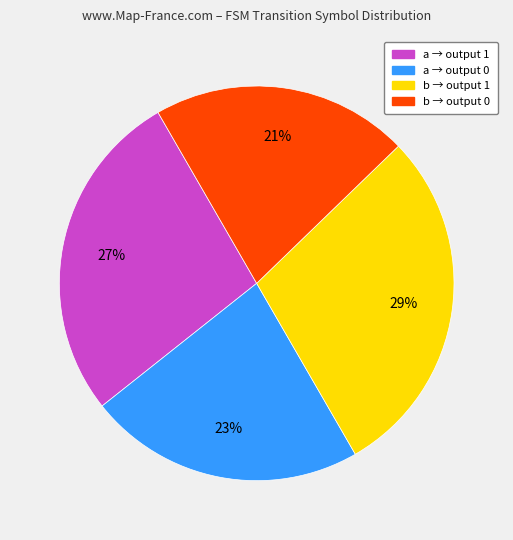

To the nearest percent, what is the combined percentage of b → output 0 and a → output 0?

44%